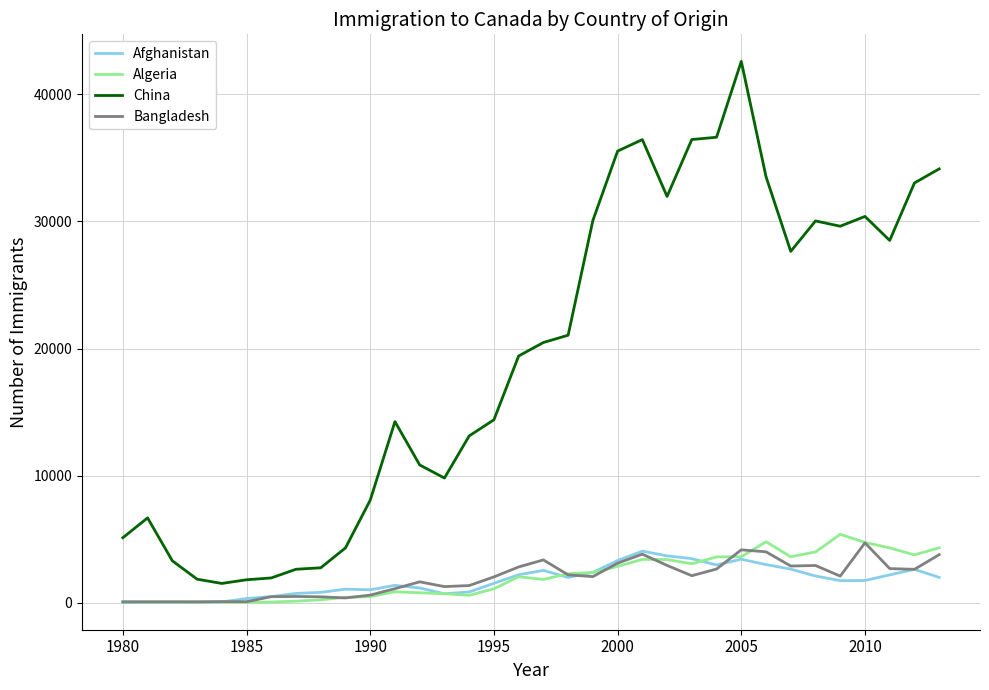

What is the lowest value of the China series?

1527